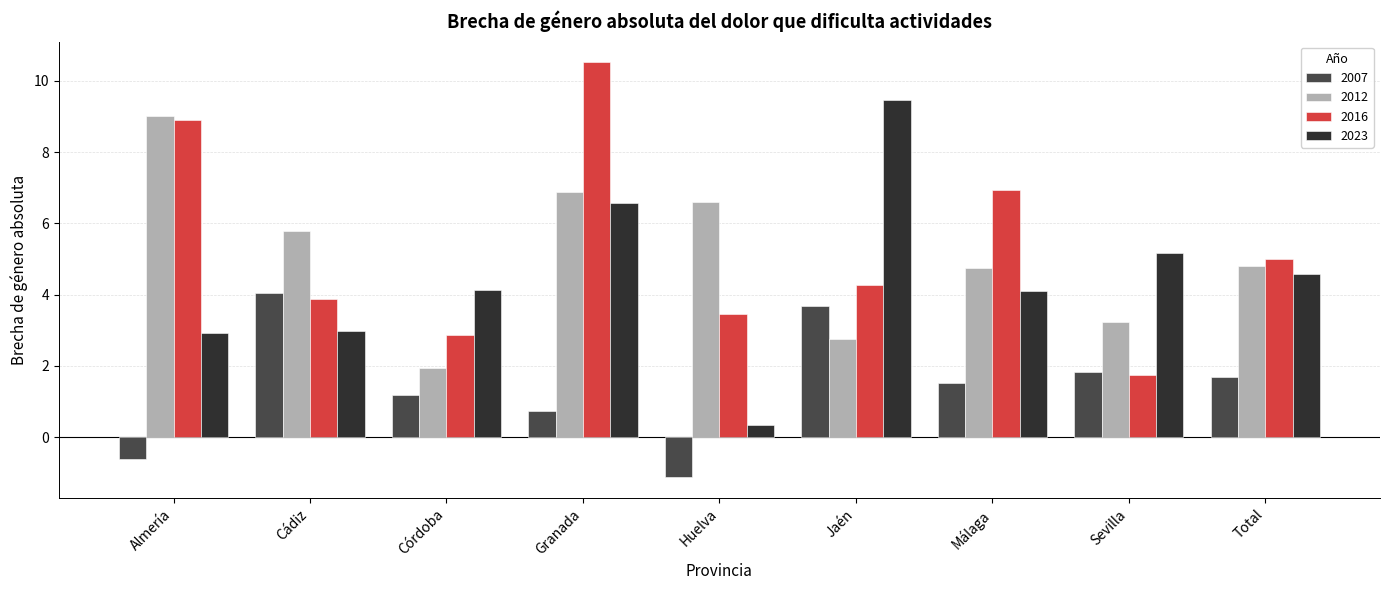

At which label does 2023 reach its minimum?

Huelva